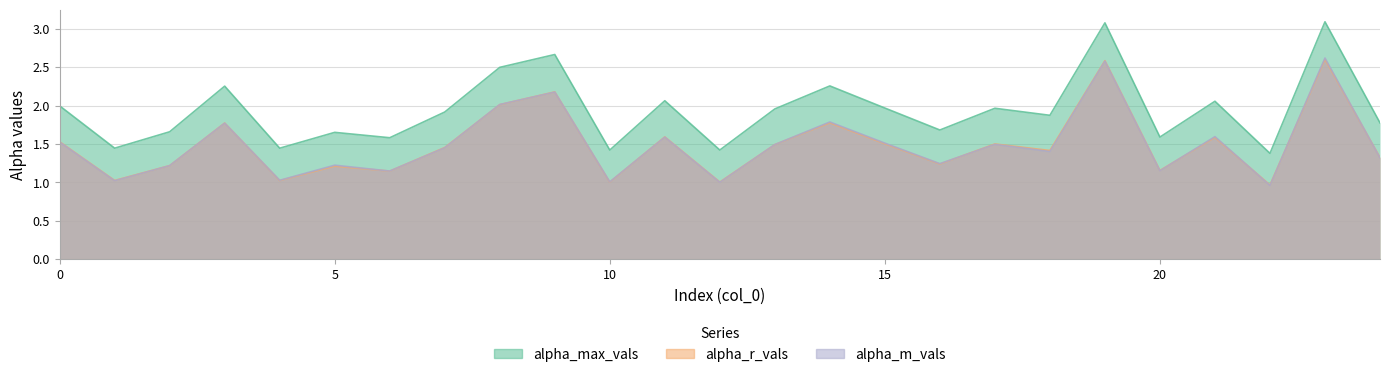

What is the value of the alpha_max_vals point at the 24th from the left?

3.1